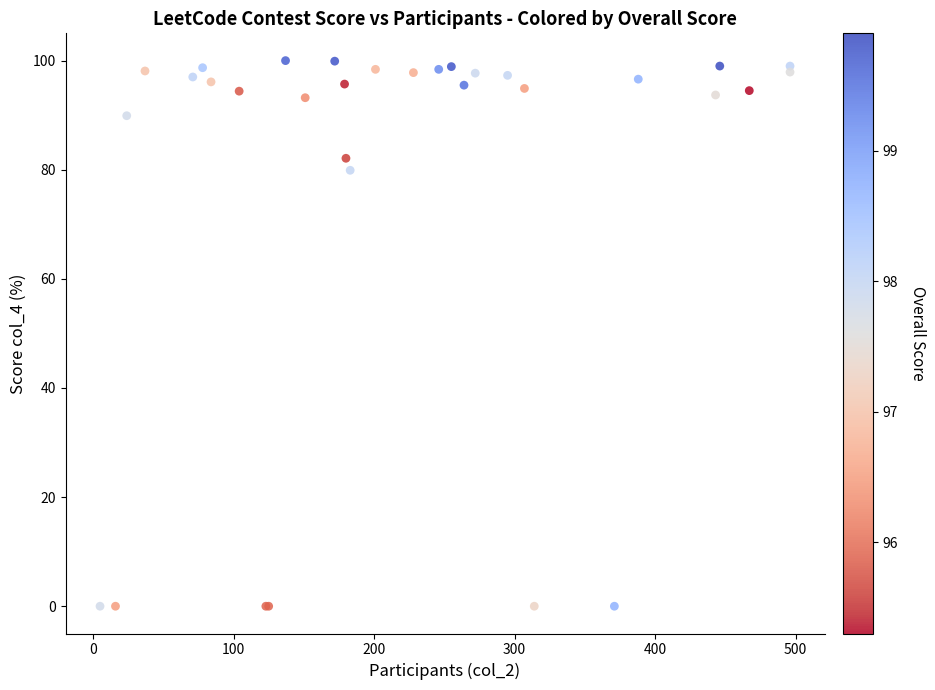

What Y value in the scatter plot is closest to 50?

79.9